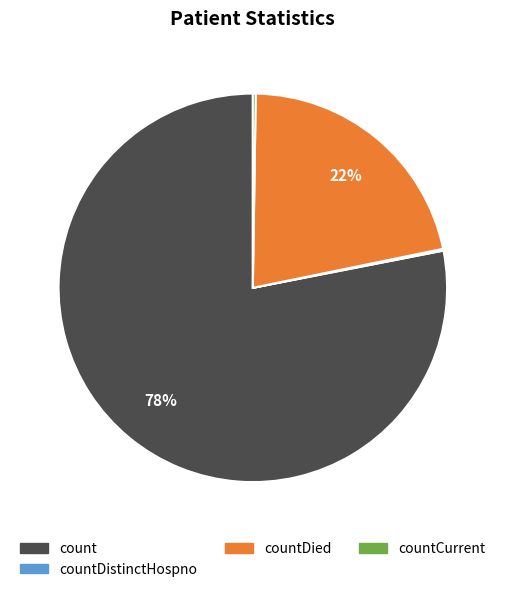

To the nearest percent, what is the average slice percentage?

25%